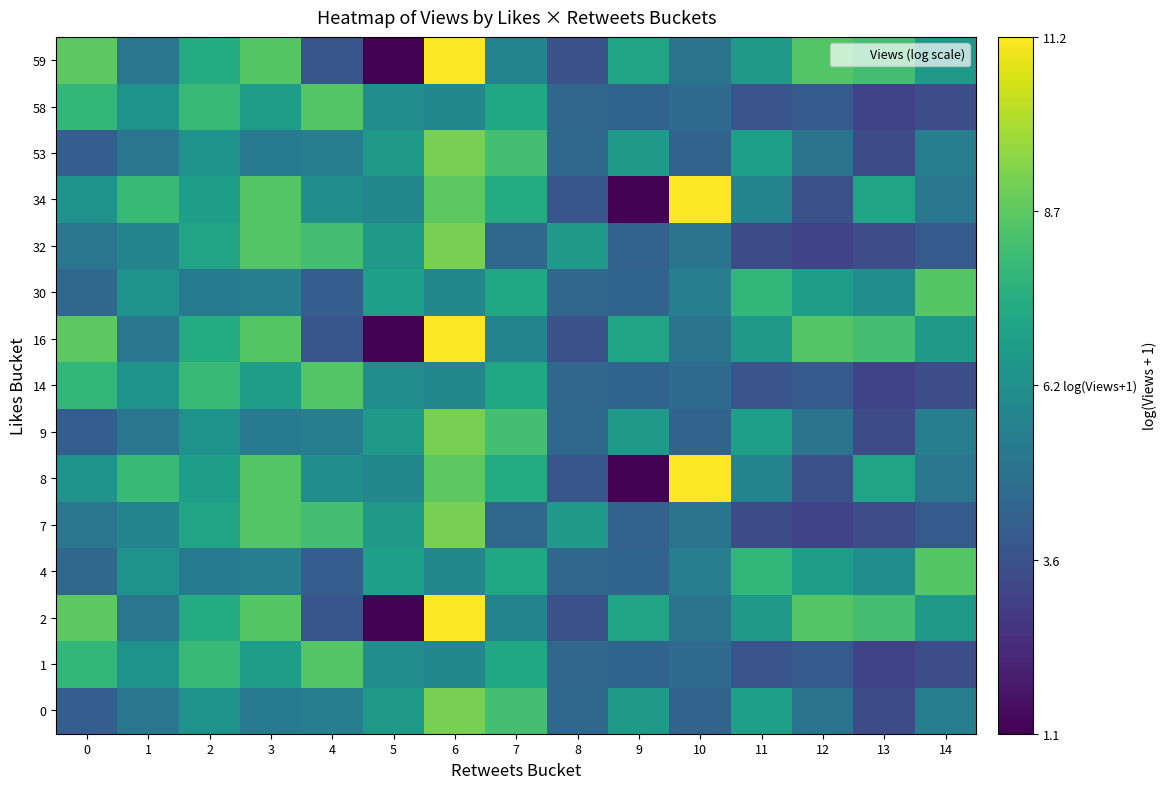

What is the greatest value displayed?

11.2